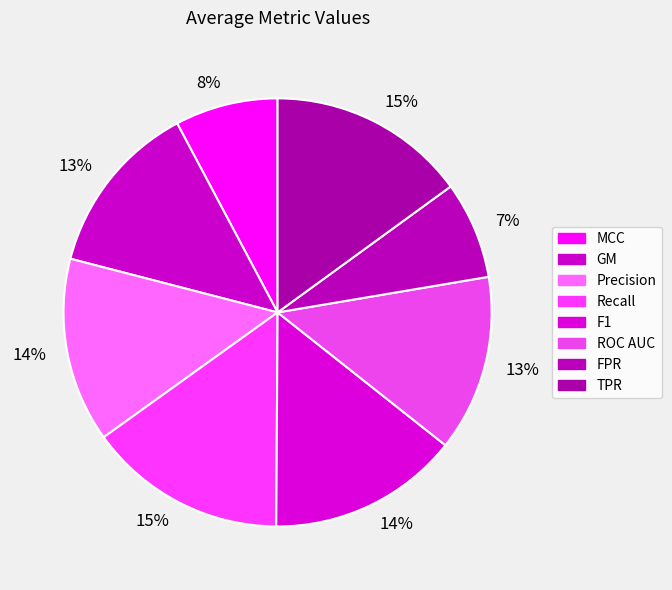

How many slices are in this pie chart?

8